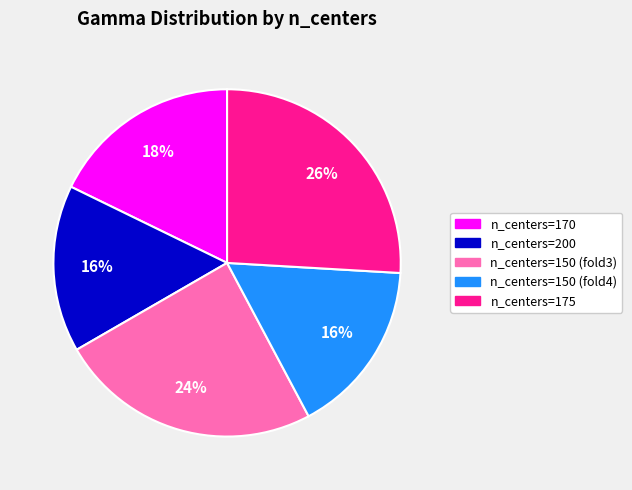

Which category has the biggest portion of the pie?

n_centers=175